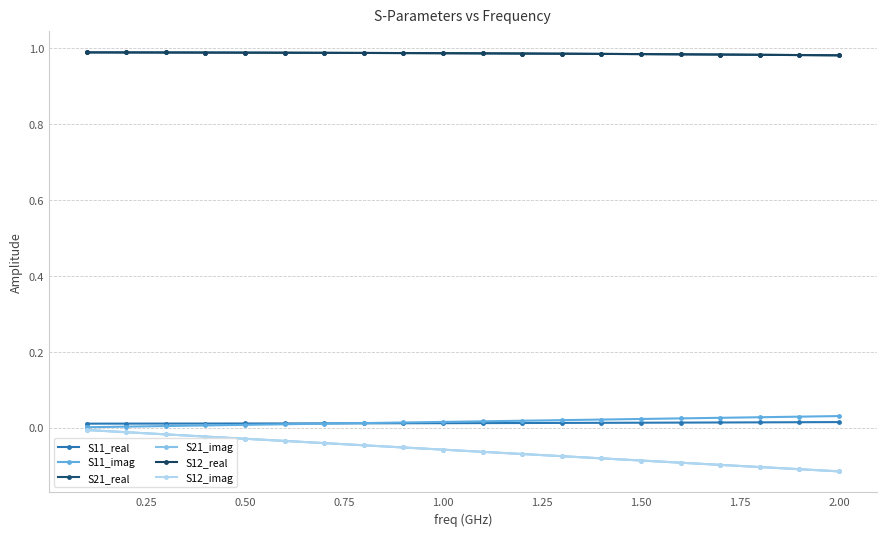

True or false: S12_real and S11_imag cross at least once.

False